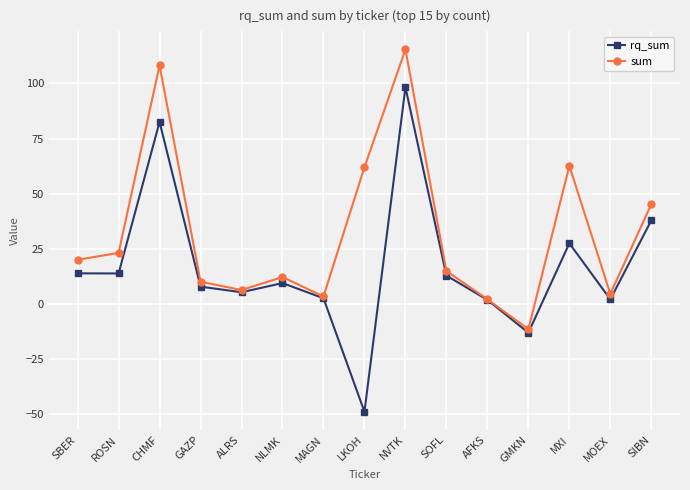

What is the label of the 10th point from the right?

NLMK